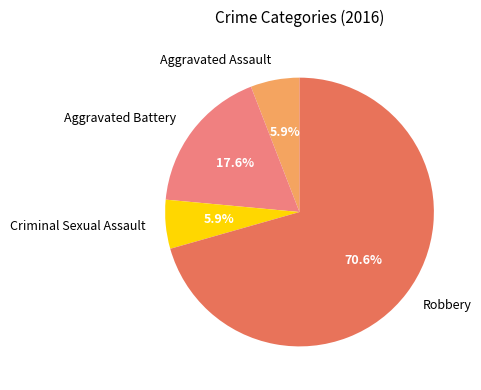

What is the ratio of the value at Criminal Sexual Assault to the value at Robbery?

0.1